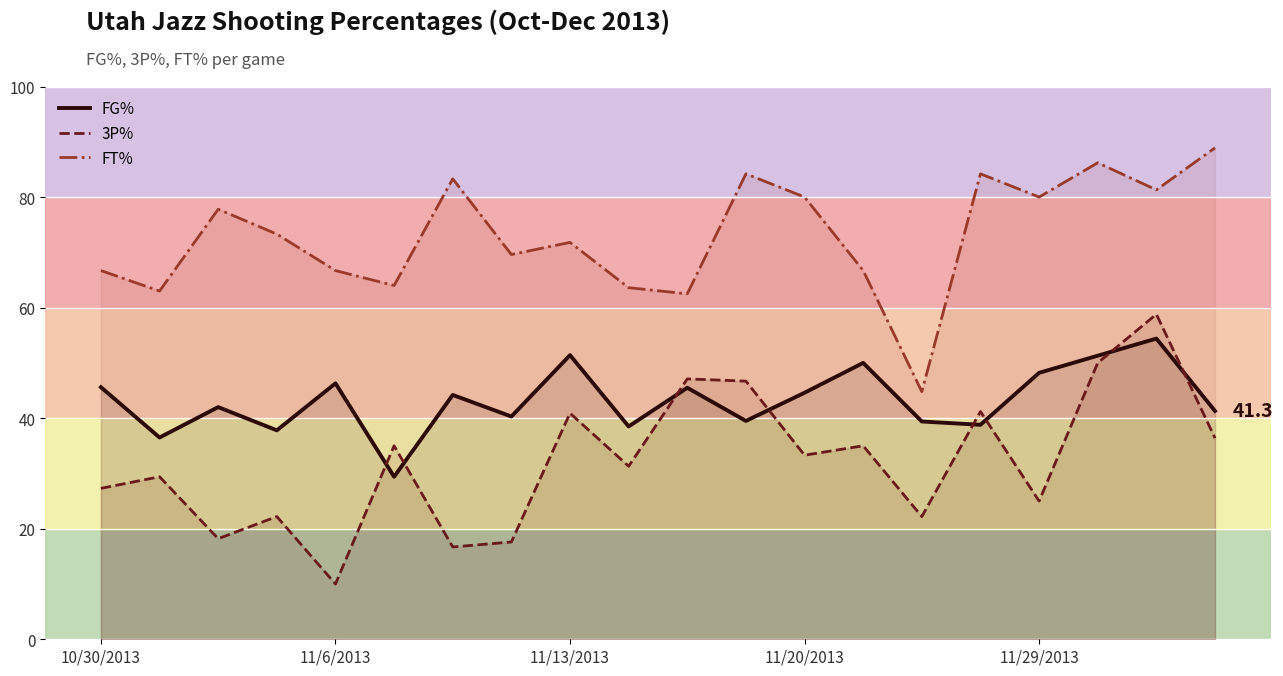

List the series in order of their overall mean, highest first.

FT%, FG%, 3P%